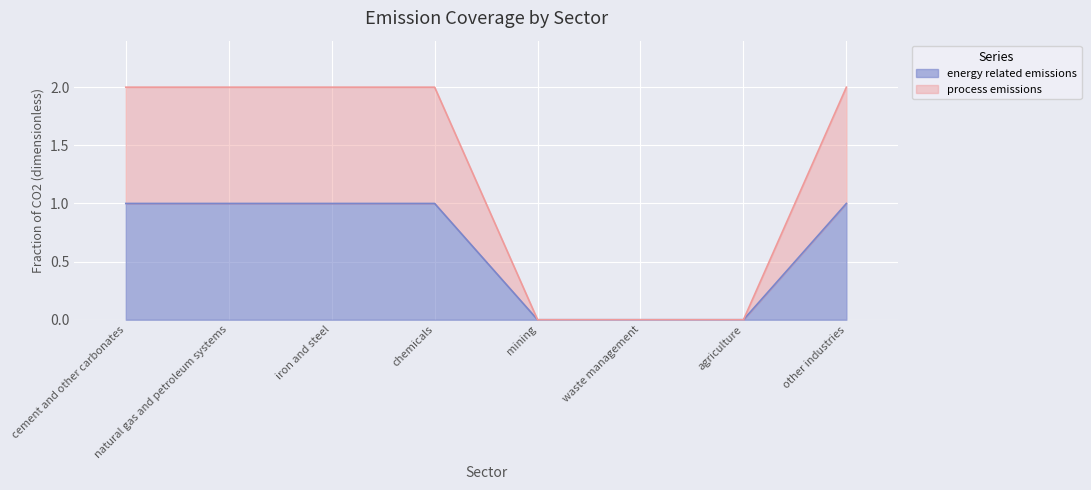

What is the difference between the maximum and second lowest values in the process emissions series?

2